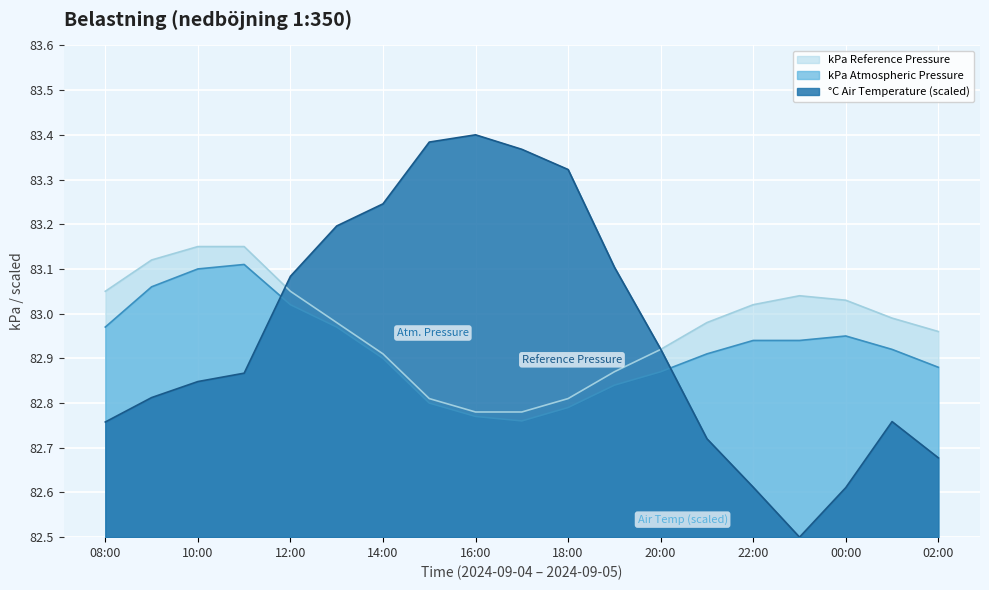

Rank the series at 10:00 from lowest to highest value.

°C Air Temperature (scaled), kPa Atmospheric Pressure, kPa Reference Pressure